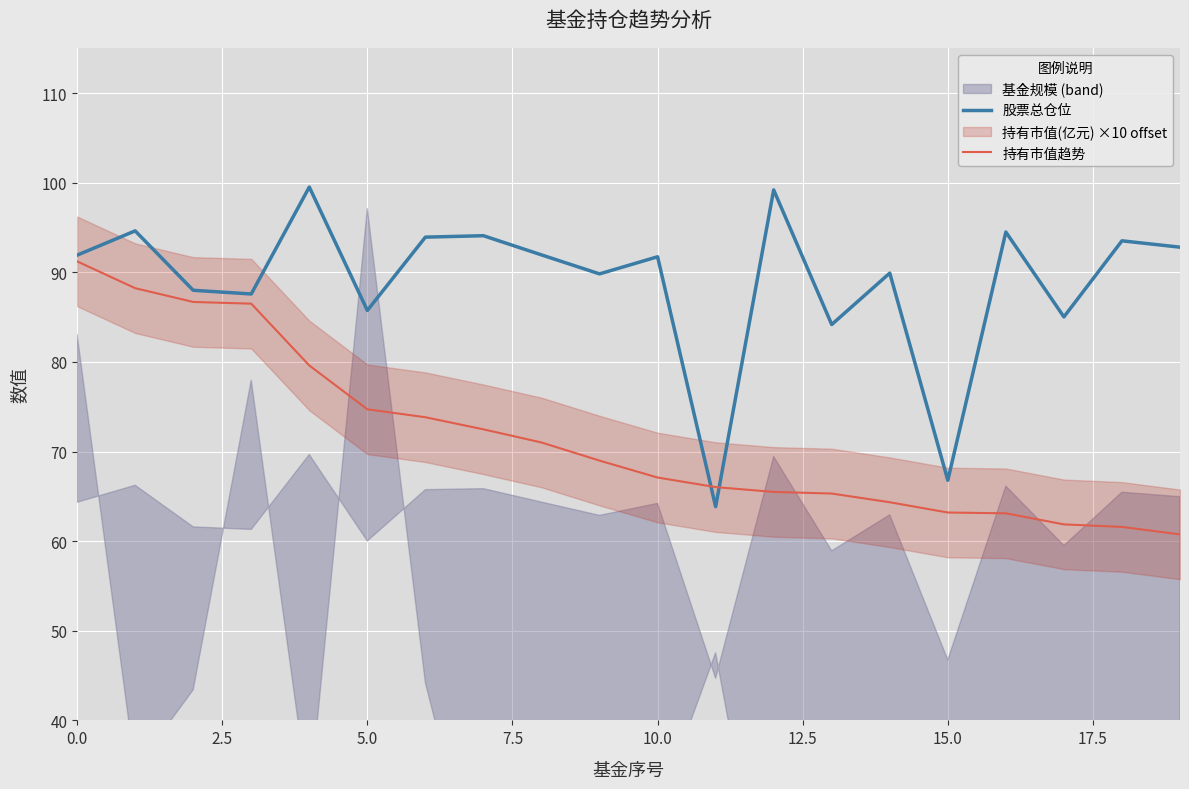

Is it true that 股票总仓位 equals 91.9 at 0.0?

True